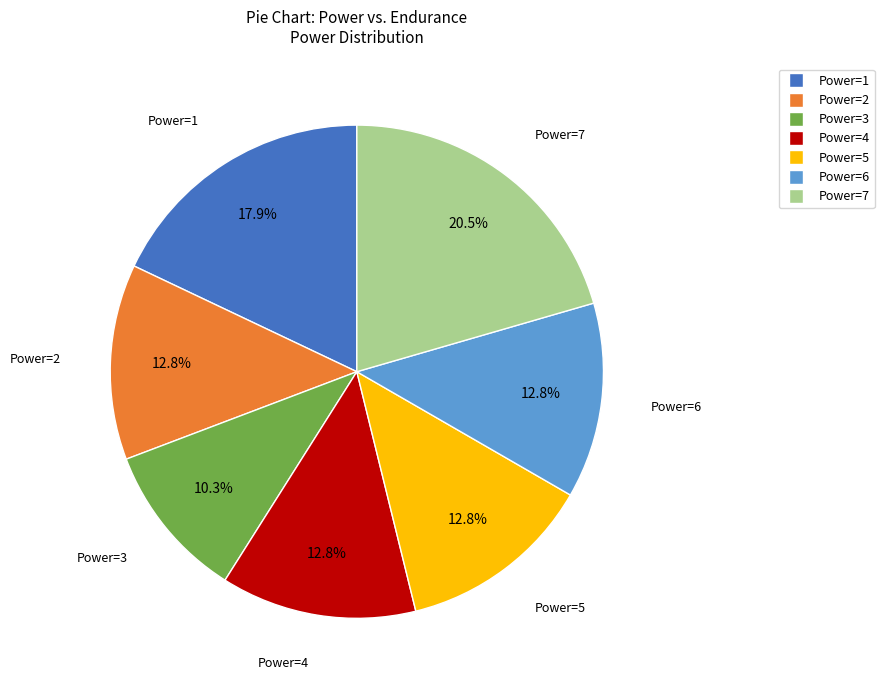

How many segments does this pie chart have?

7